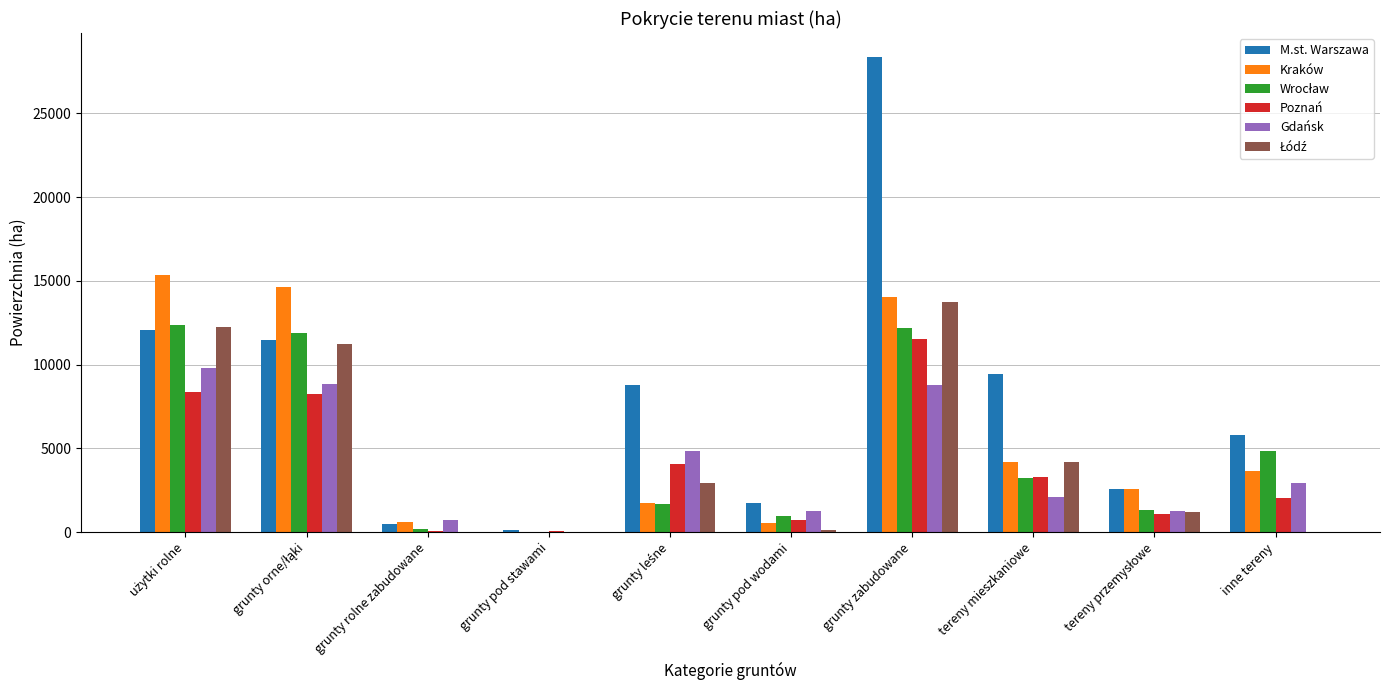

What is the maximum value for M.st. Warszawa?

28368